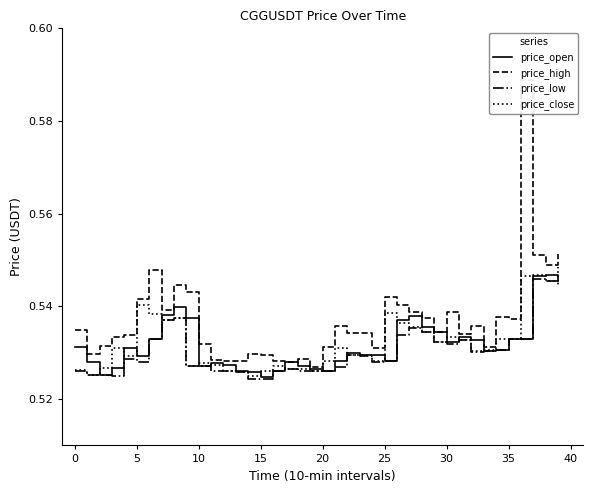

At which label is price_low closest to 0?

14